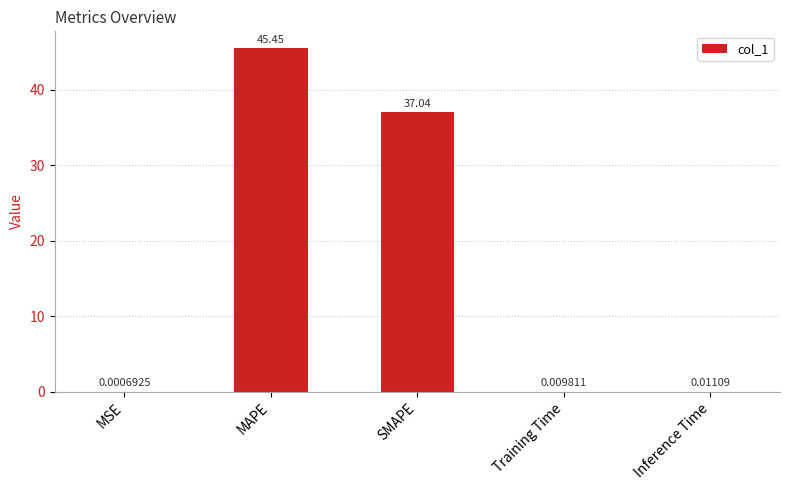

Which has a higher value, SMAPE or MAPE?

MAPE